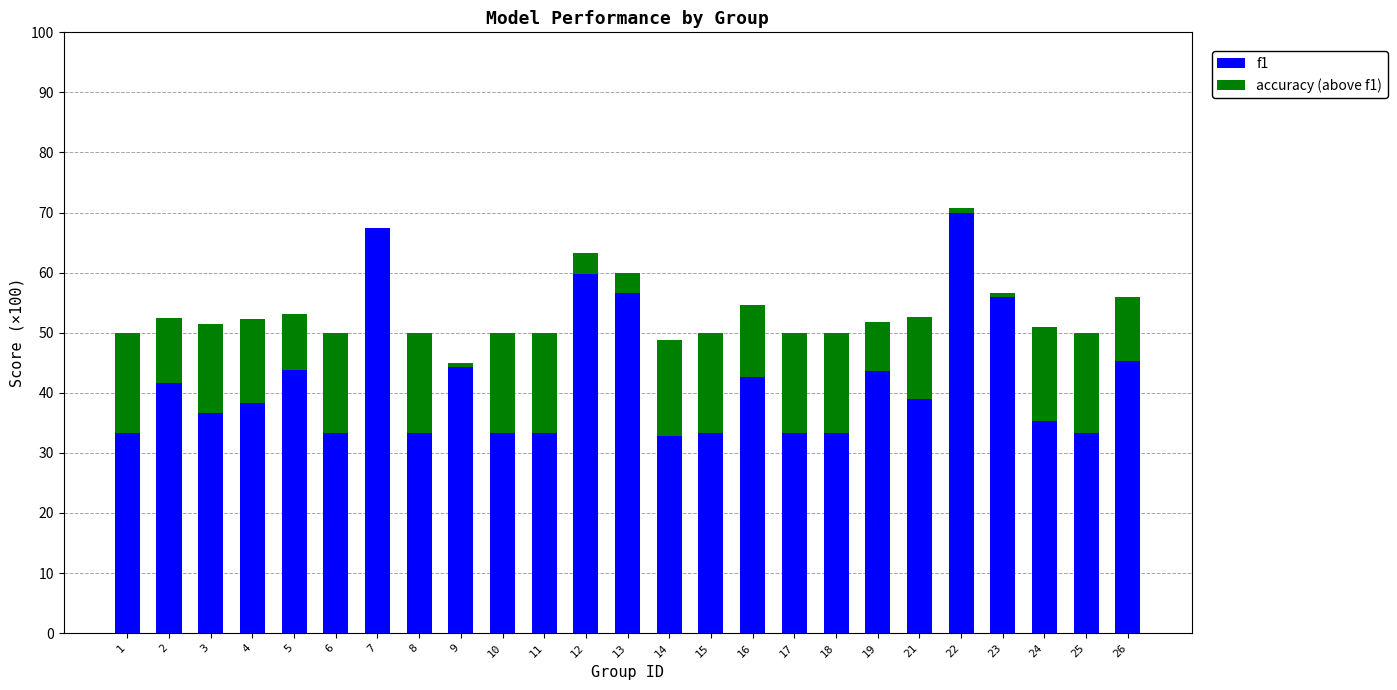

How many values in the f1 series exceed 38?

13